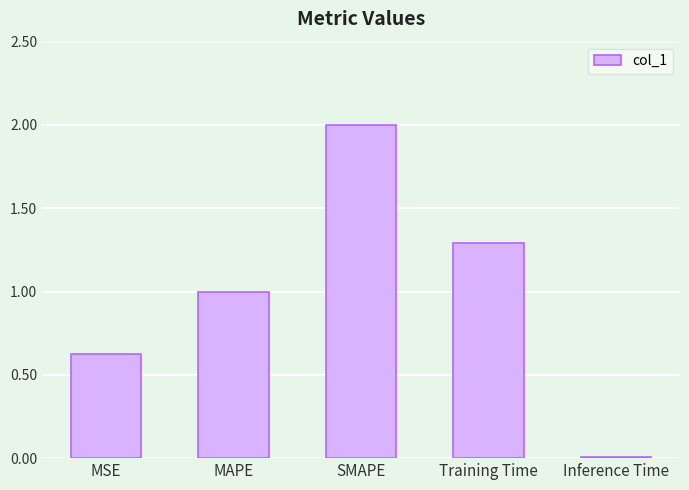

How many values exceed 1?

3